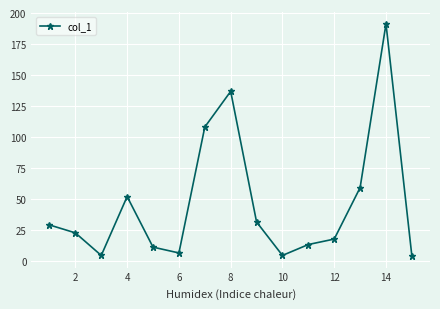

What is the value of the 4th point from the left?

51.9